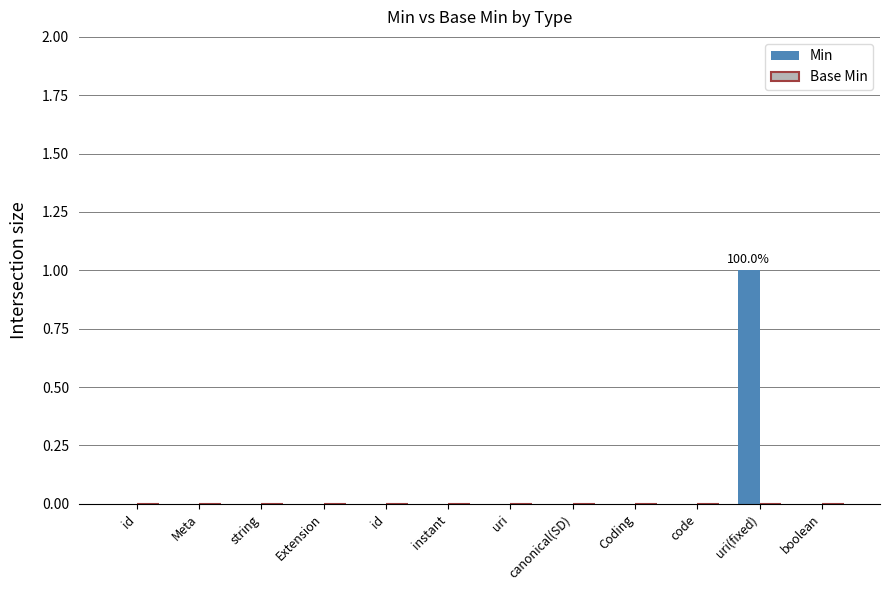

Are the bars horizontal?

No